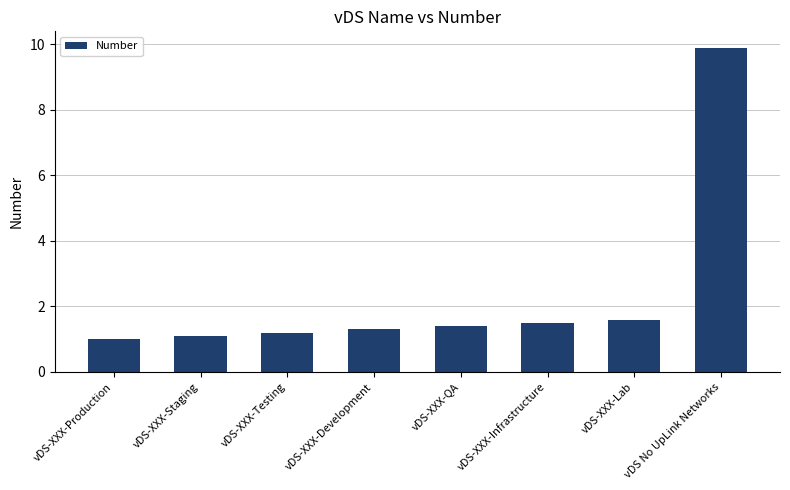

Which category has the highest value across all series?

vDS No UpLink Networks